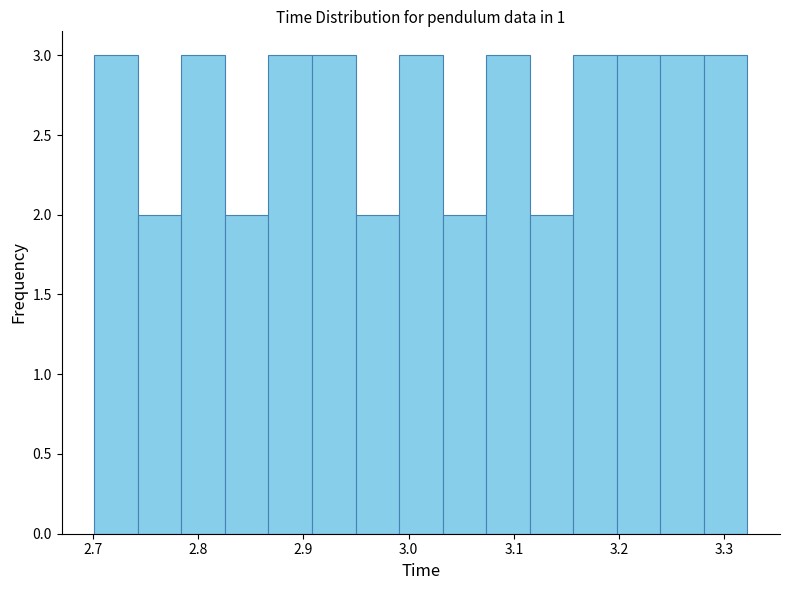

Reading left to right, list every bar in this chart as the range it spans on the x-axis followed by its height. Neither the bar edges nor the heights are printed on the chart, so give them approximately, as read against the axes.

2.70 to 2.74: 3
2.74 to 2.78: 2
2.78 to 2.83: 3
2.83 to 2.87: 2
2.87 to 2.91: 3
2.91 to 2.95: 3
2.95 to 2.99: 2
2.99 to 3.03: 3
3.03 to 3.07: 2
3.07 to 3.12: 3
3.12 to 3.16: 2
3.16 to 3.20: 3
3.20 to 3.24: 3
3.24 to 3.28: 3
3.28 to 3.32: 3